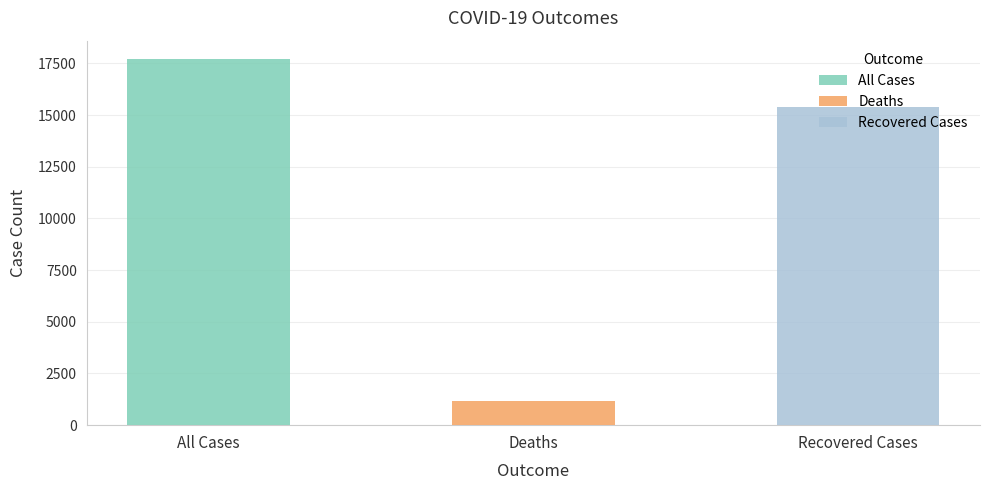

What is the change in value from All Cases to Recovered Cases?

-2330